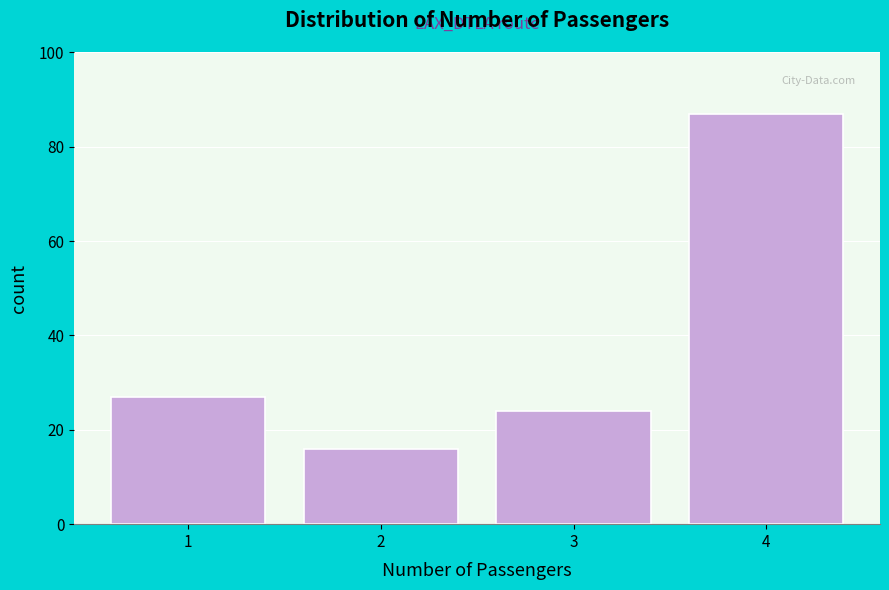

Which range on the x-axis has the tallest bar?

3.5 to 4.5